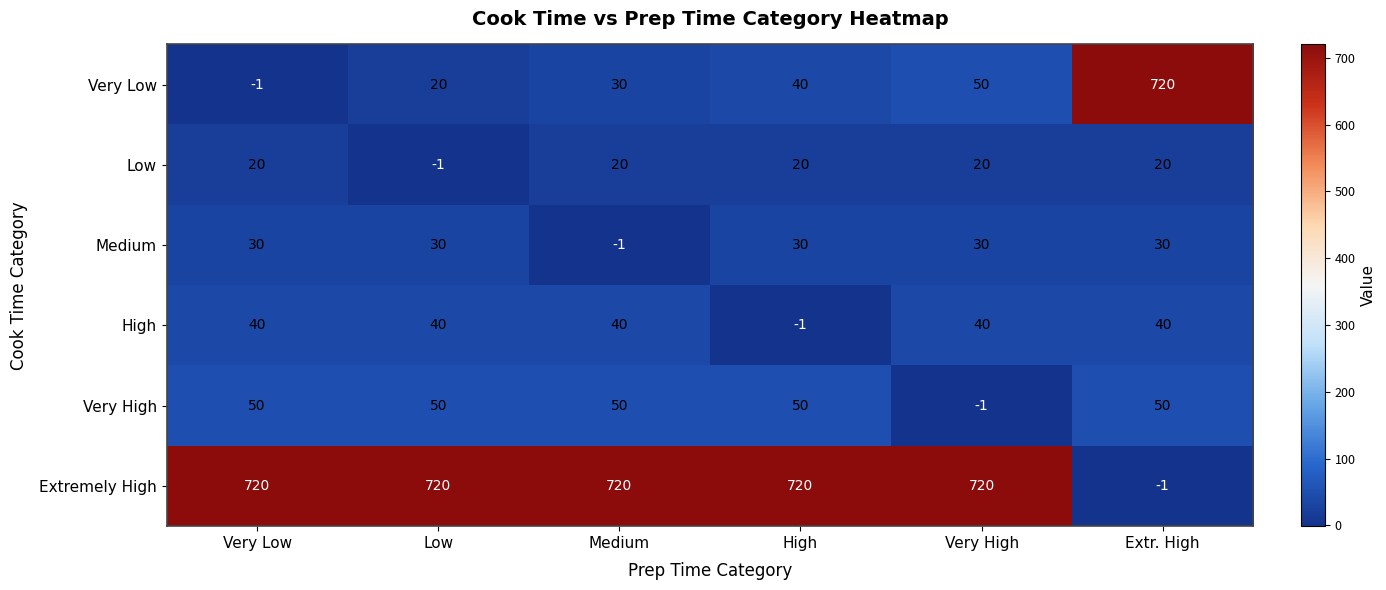

What value does the Extremely High series have at Medium?

720